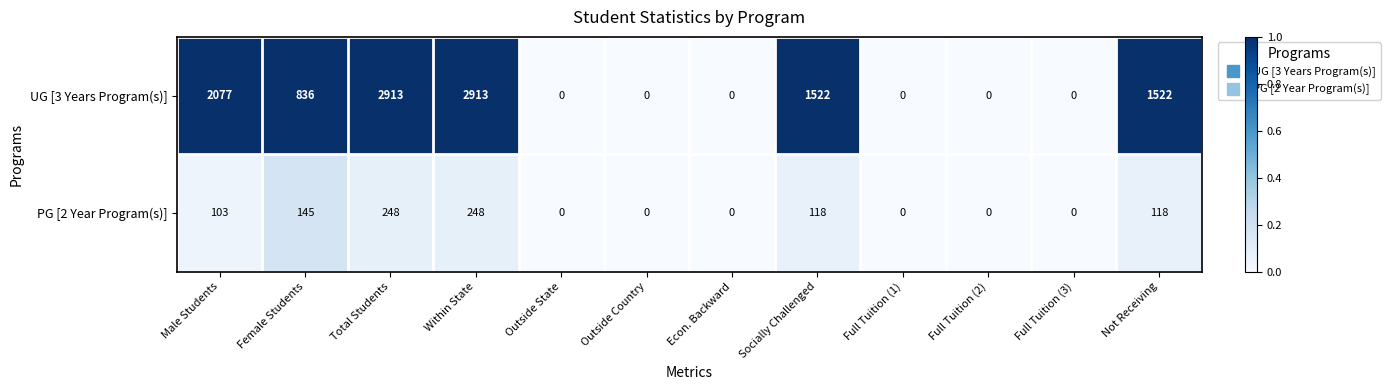

List the series in order of their peak value, highest first.

UG [3 Years Program(s)], PG [2 Year Program(s)]